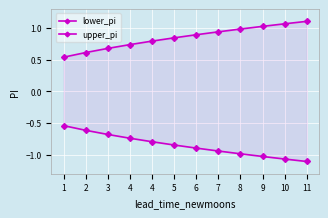

Rank the series by their average value, from lowest to highest.

lower_pi, upper_pi